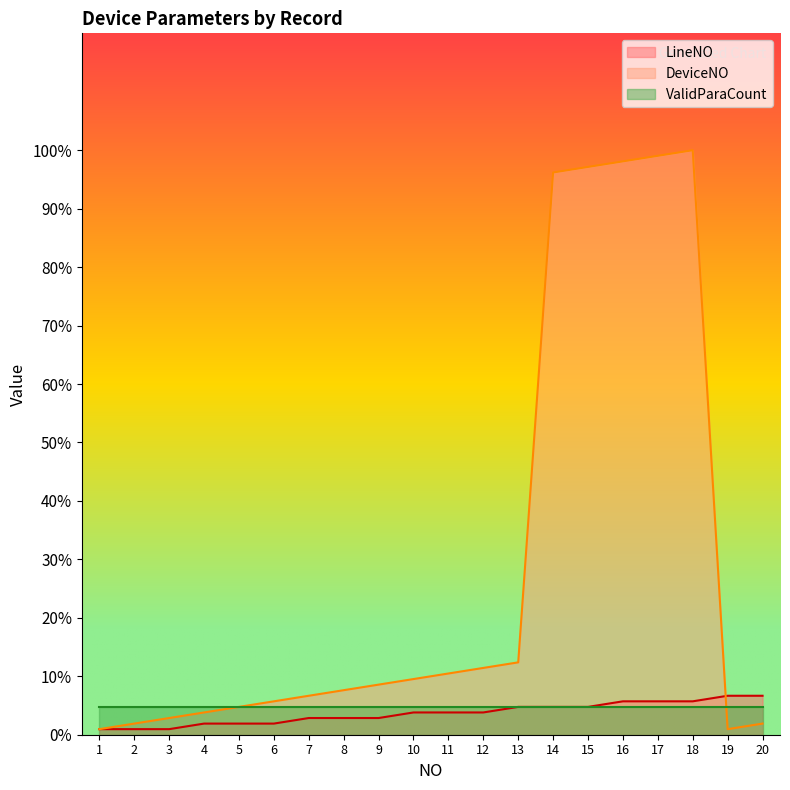

How many values in the LineNO series are below 3?

9